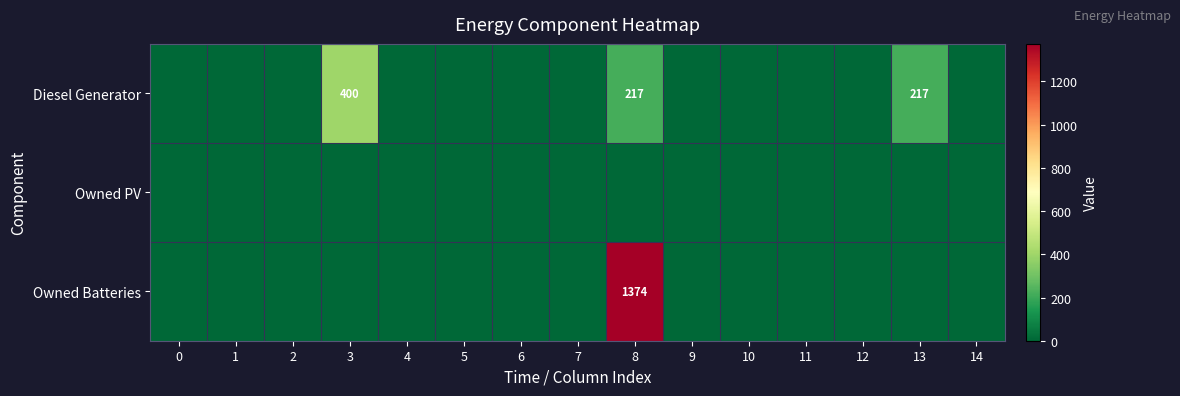

Where is Diesel Generator nearest to the value 200?

8